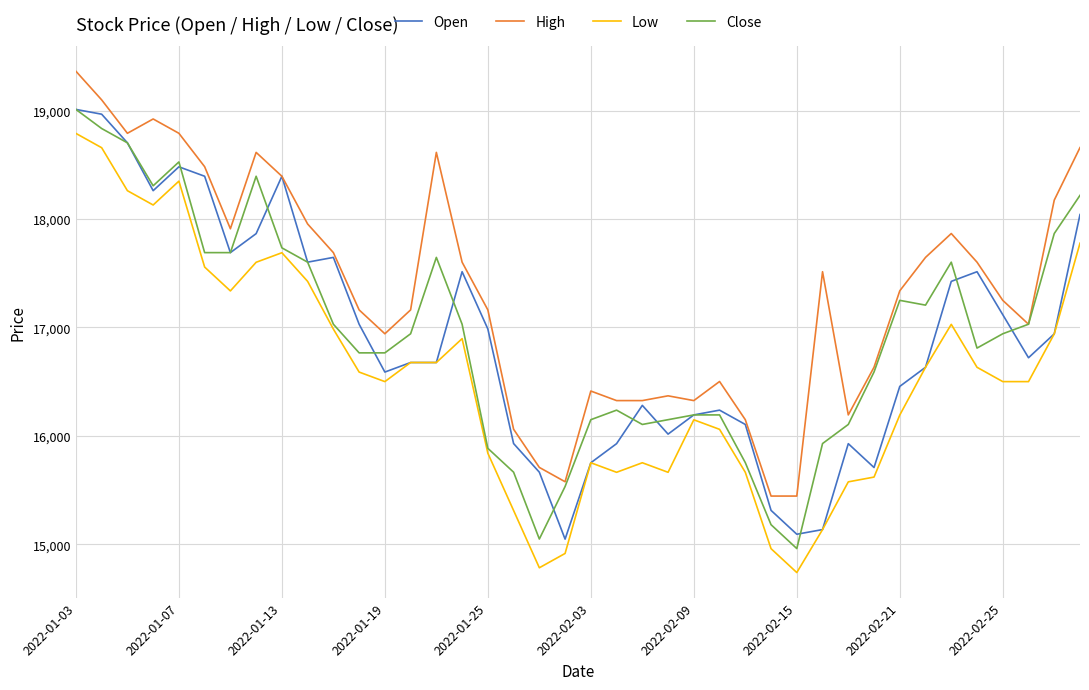

What is the maximum value for Open?

19010